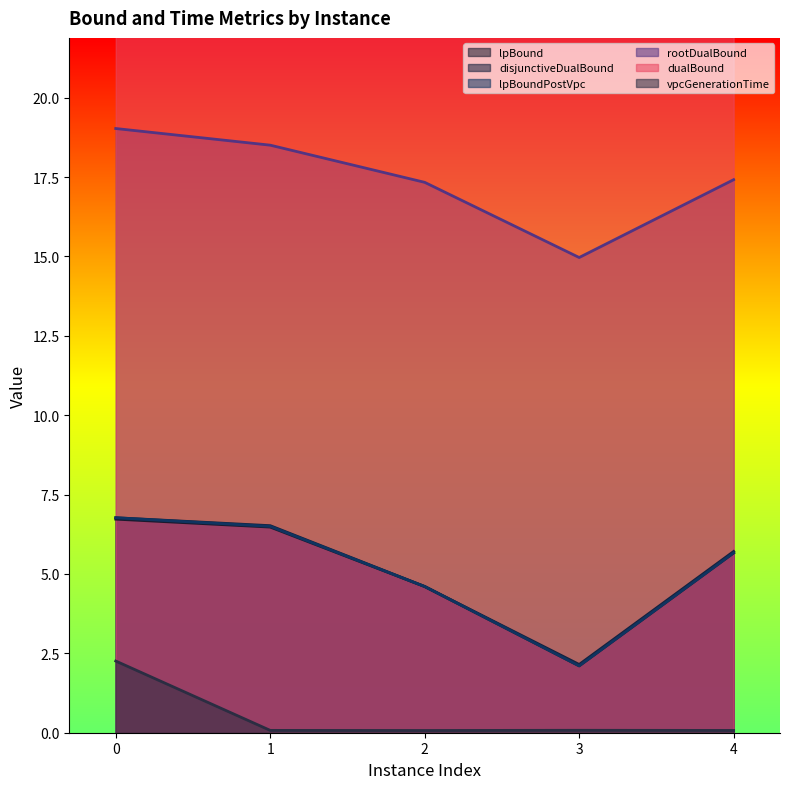

What are all the series names shown in the legend?

lpBound, disjunctiveDualBound, lpBoundPostVpc, rootDualBound, dualBound, vpcGenerationTime